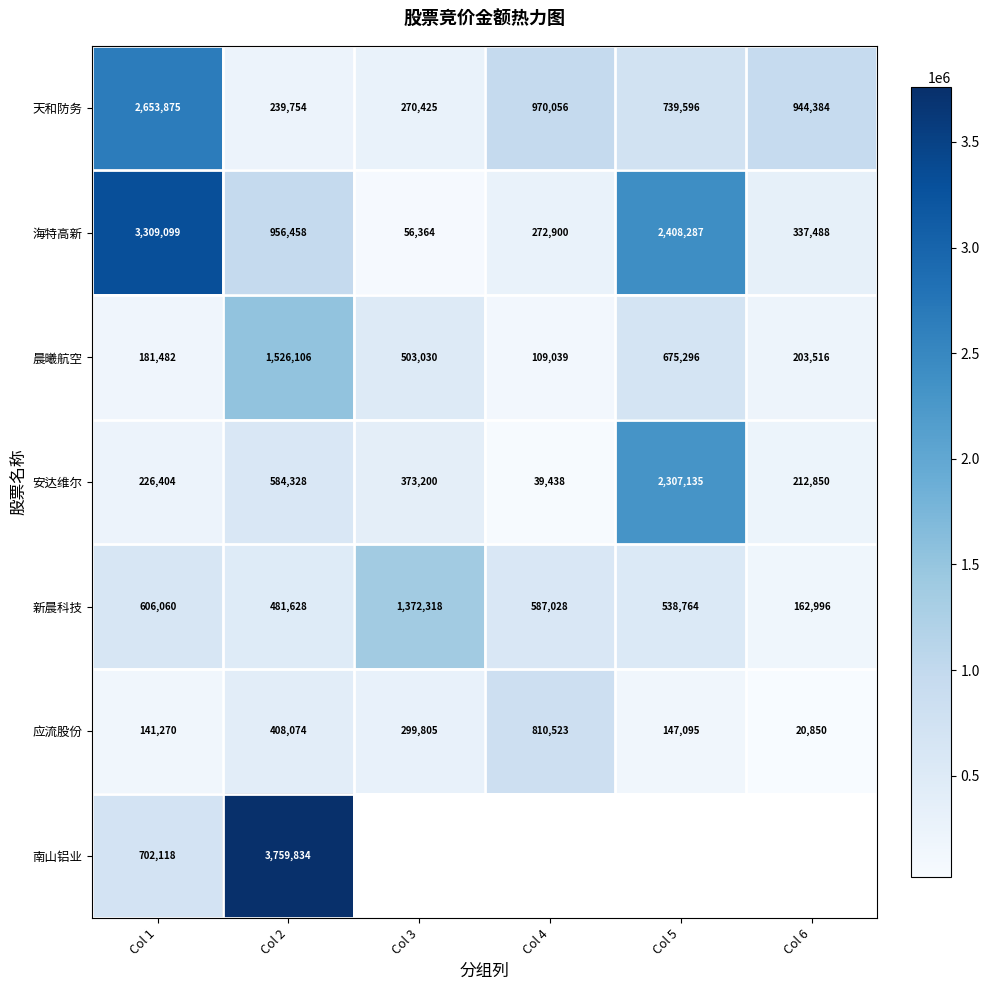

Is the value of 新晨科技 at Col 1 greater than the value of 安达维尔 at Col 5?

No